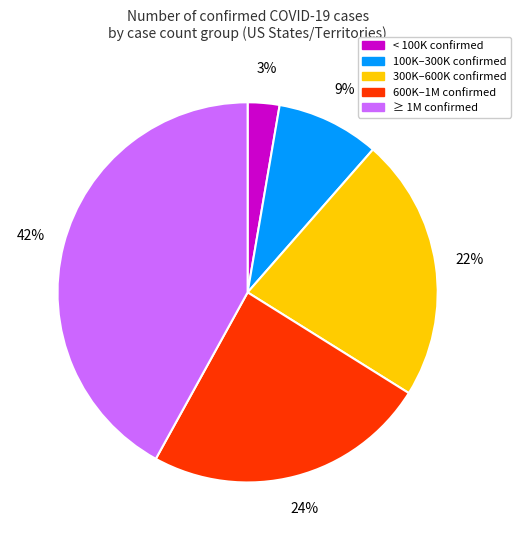

Does any single category account for the majority?

No